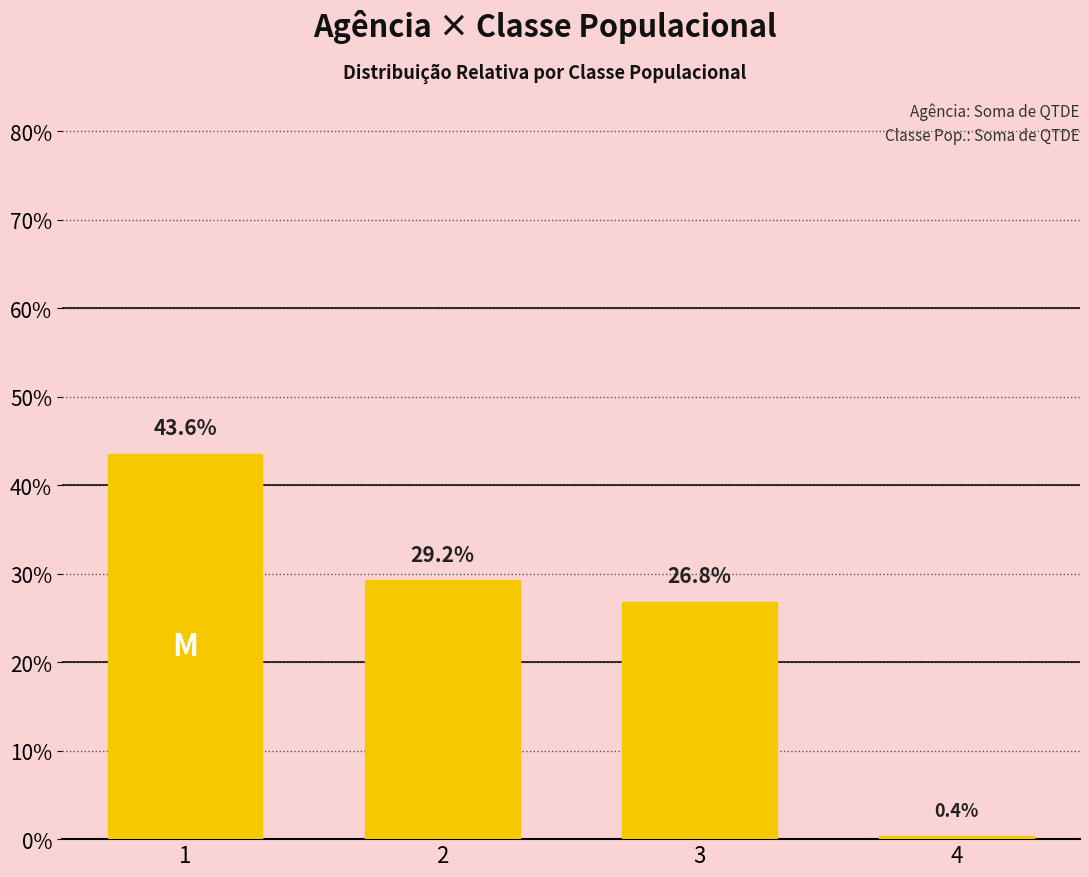

Are the bars horizontal?

No